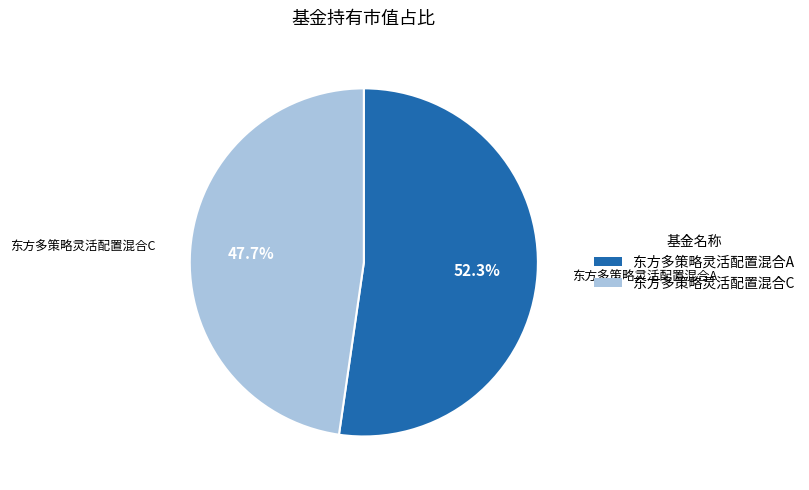

The 东方多策略灵活配置混合A slice represents 52% of the pie. True or false?

True